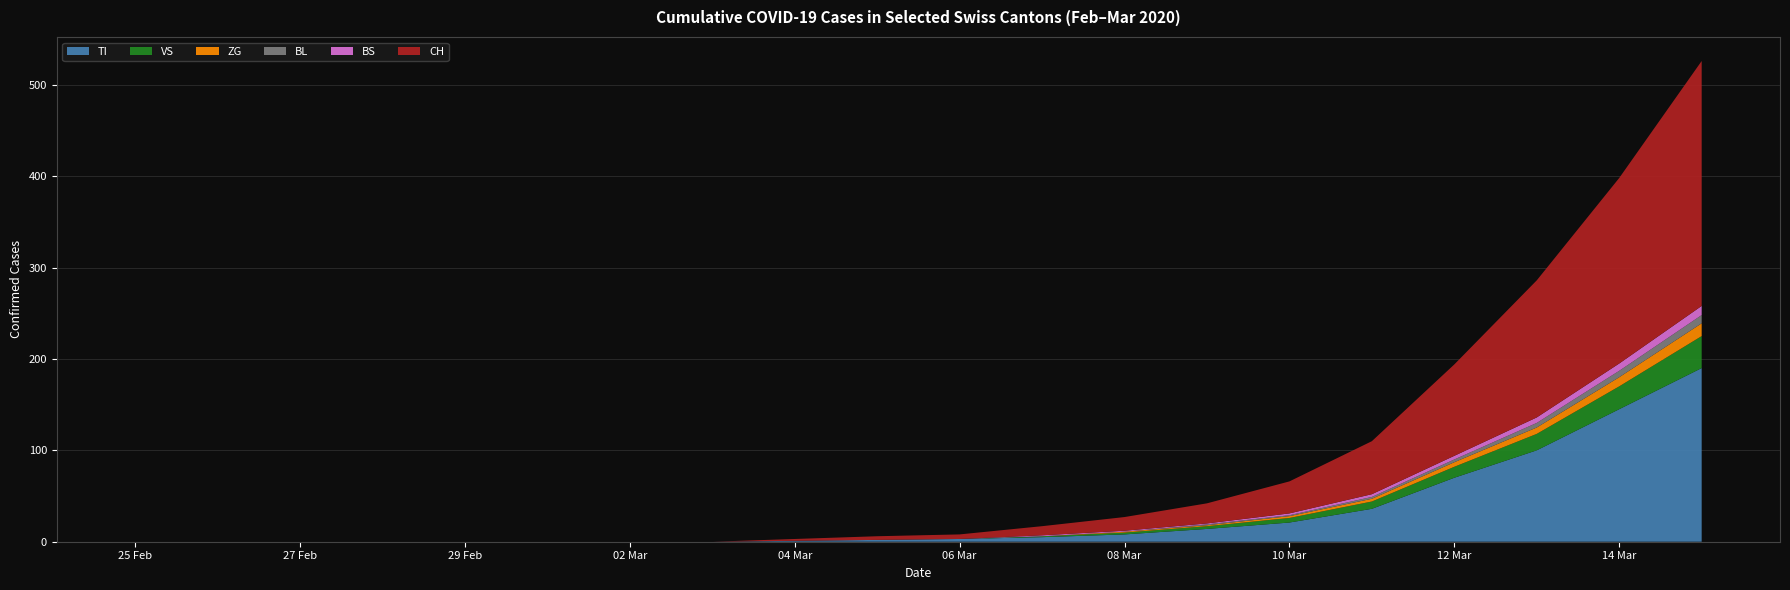

Reading left to right, transcribe all the data shown in this chart.

CH: 0	0	0	0	0	0	0	0	2	4	5	10	15	22	35	58	100	150	203	268
TI: 0	0	0	0	0	0	0	0	1	2	3	5	8	14	21	36	70	100	145	190
VS: 0	0	0	0	0	0	0	0	0	0	0	1	2	3	5	8	12	18	25	35
ZG: 0	0	0	0	0	0	0	0	0	0	0	0	1	1	2	3	5	7	10	14
BL: 0	0	0	0	0	0	0	0	0	0	0	0	0	1	1	2	3	5	7	9
BS: 0	0	0	0	0	0	0	0	0	0	0	1	1	1	2	3	4	6	8	10